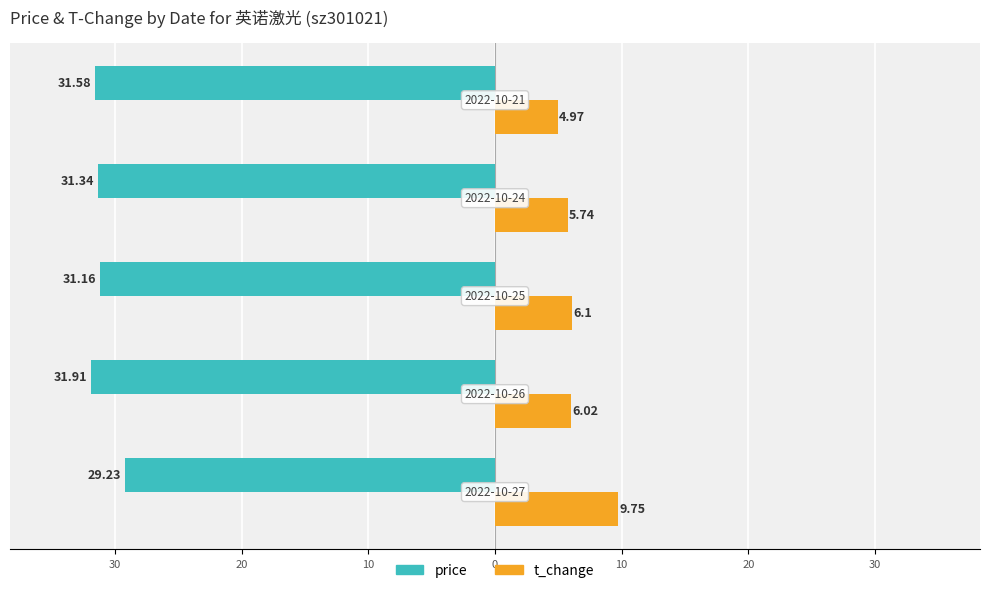

What is the average value of the price series?

-31.0